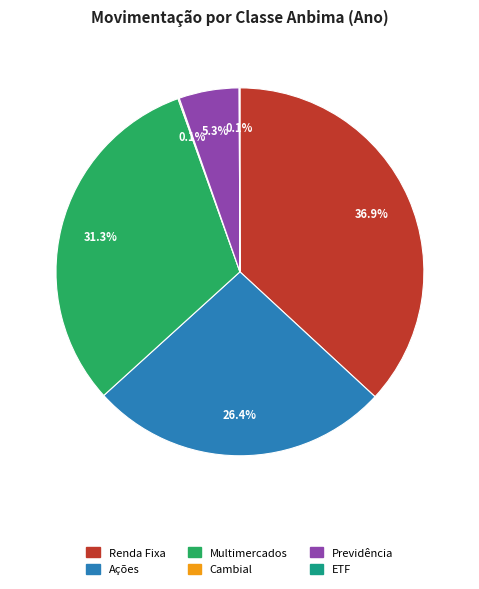

Between Renda Fixa and Ações, which is larger?

Renda Fixa